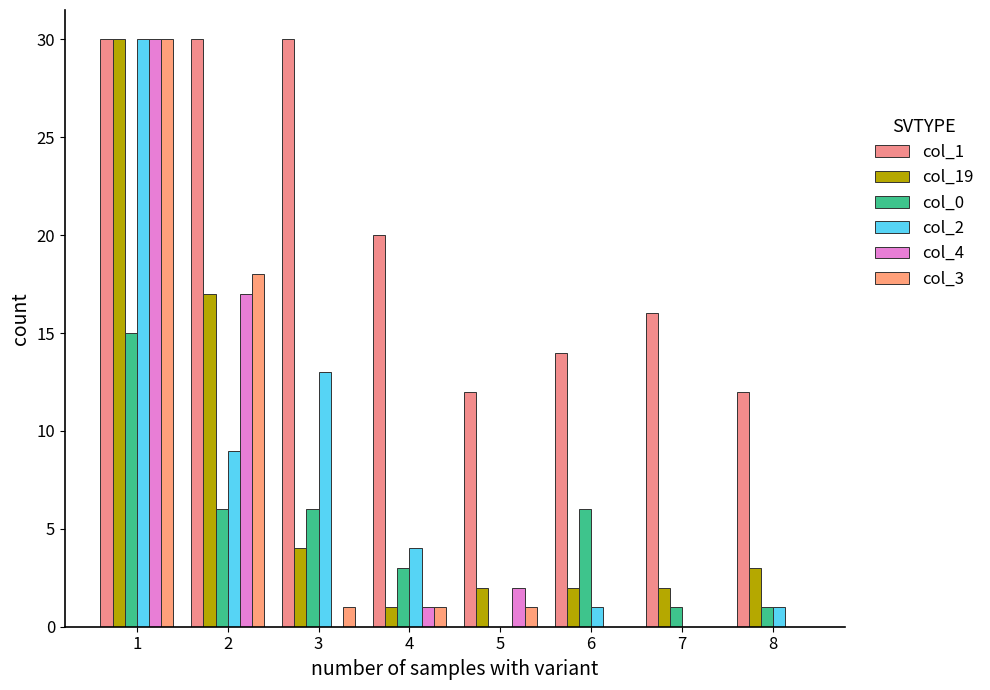

Reading left to right, extract all data points from this chart.

col_1: 1=30	2=30	3=30	4=20	5=12	6=14	7=16	8=12
col_19: 1=30	2=17	3=4	4=1	5=2	6=2	7=2	8=3
col_0: 1=15	2=6	3=6	4=3	5=0	6=6	7=1	8=1
col_2: 1=30	2=9	3=13	4=4	5=0	6=1	7=0	8=1
col_4: 1=30	2=17	3=0	4=1	5=2	6=0	7=0	8=0
col_3: 1=30	2=18	3=1	4=1	5=1	6=0	7=0	8=0